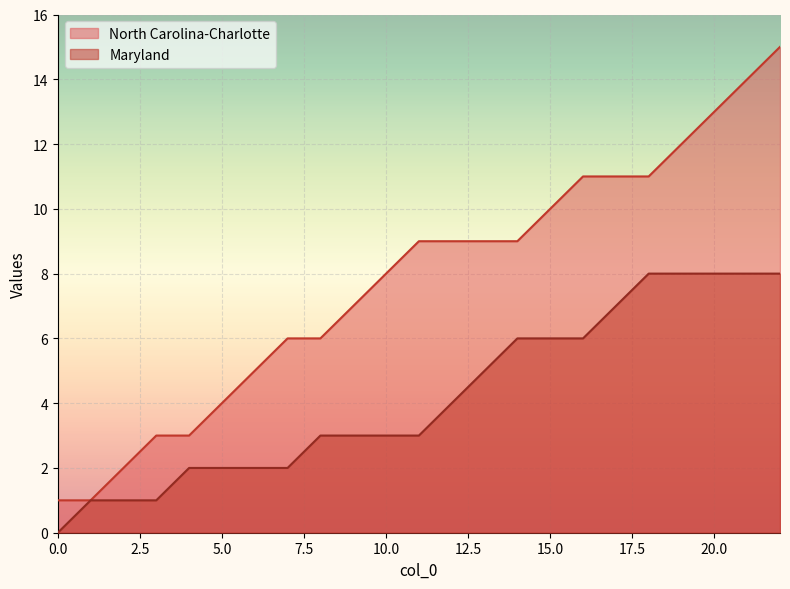

True or false: Maryland and North Carolina-Charlotte intersect in this chart.

False